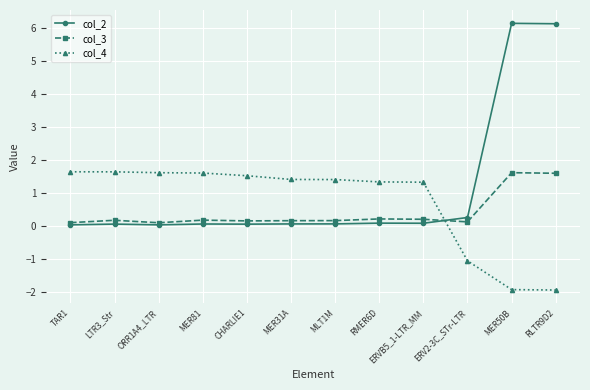

Which series has the largest total across all categories?

col_2